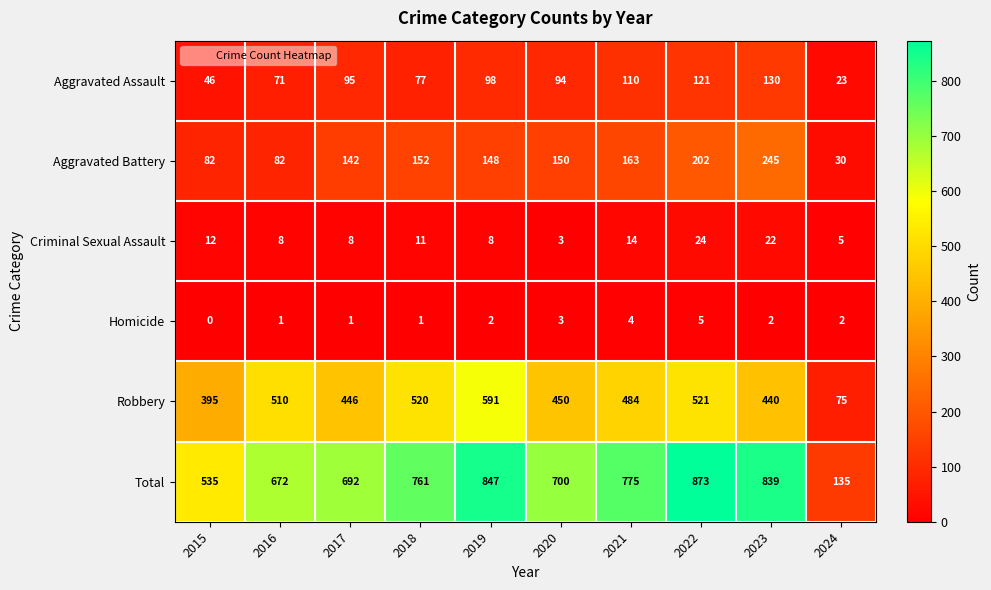

At which label does Criminal Sexual Assault first exceed 11?

2015